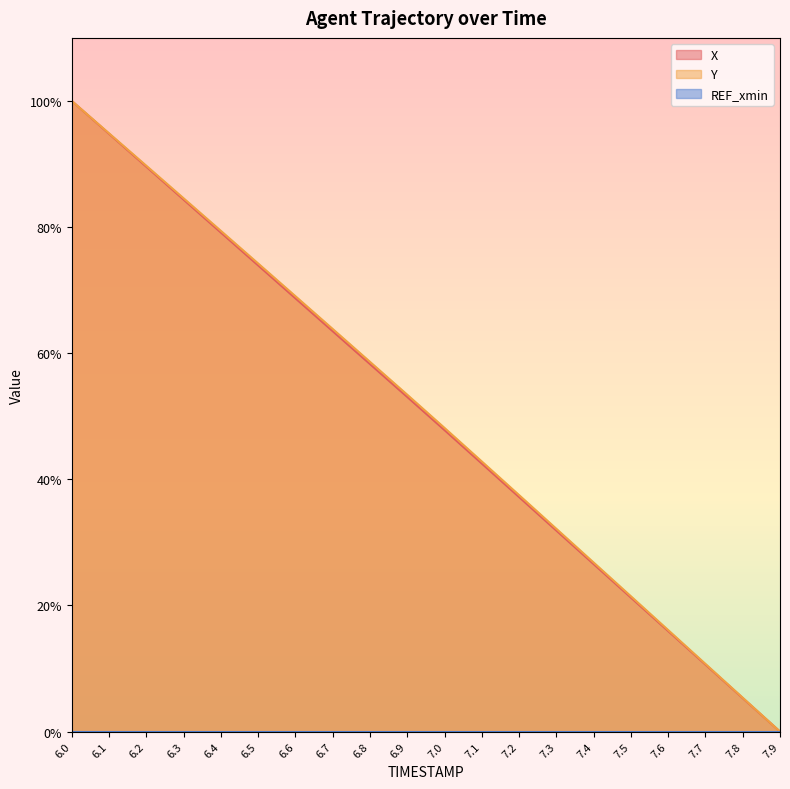

What position from the right is 6.2?

18